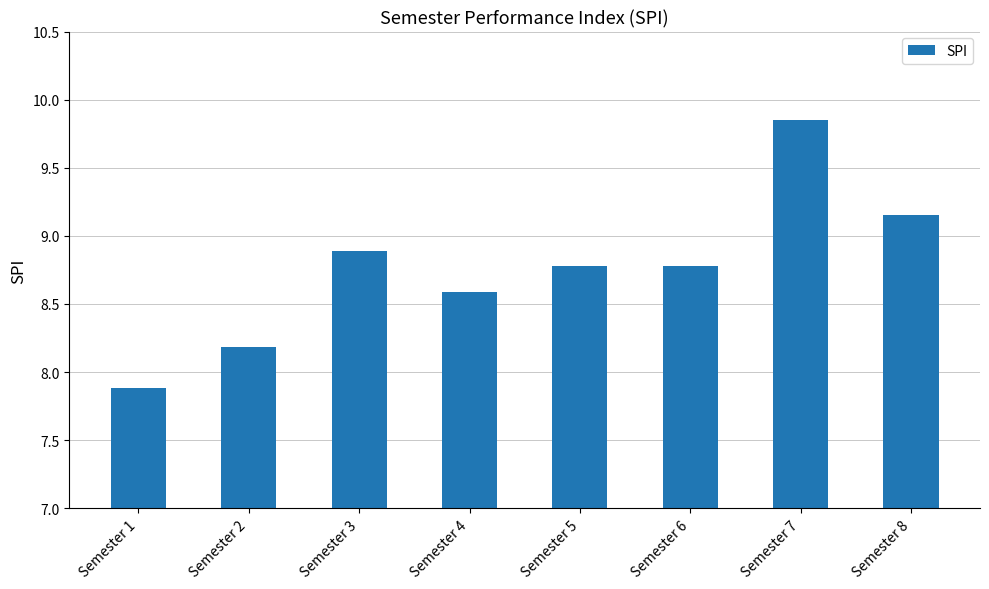

The value at Semester 2 is 8.2. True or false?

True